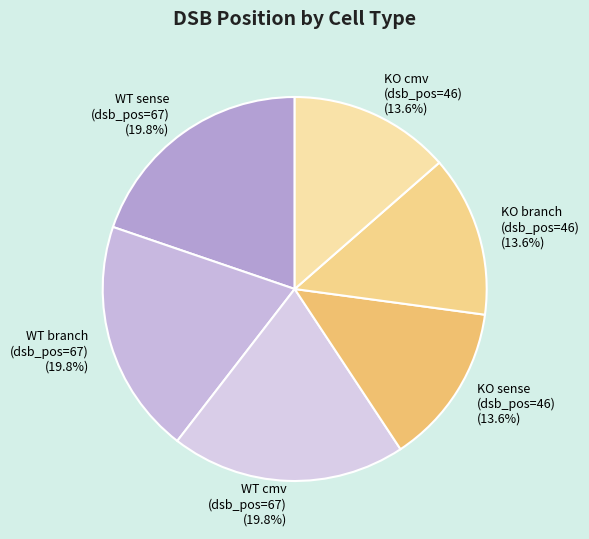

Combined, do WT sense (dsb_pos=67) and KO branch (dsb_pos=46) account for over 50%?

No